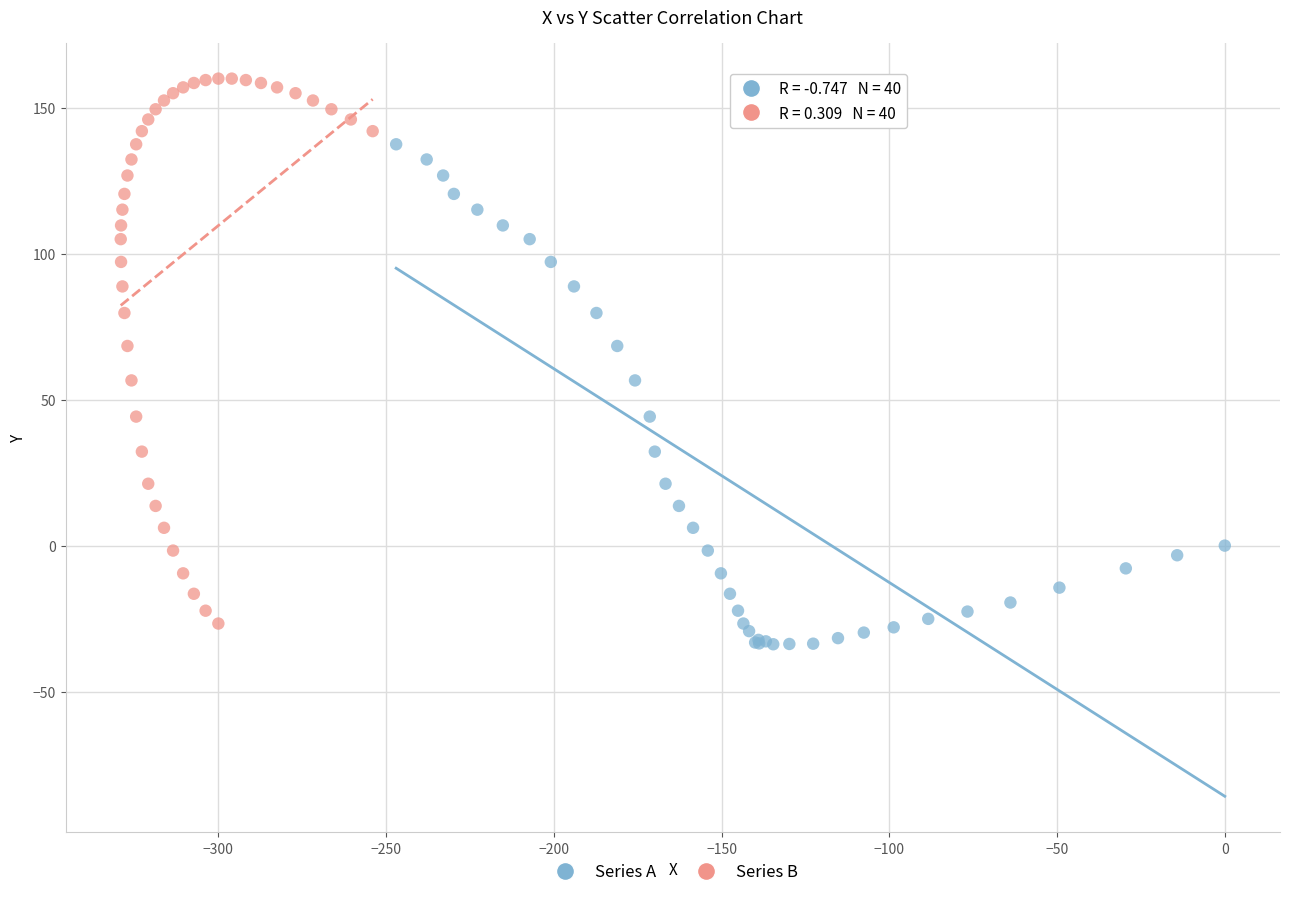

Which series has the widest spread of Y values?

Series B